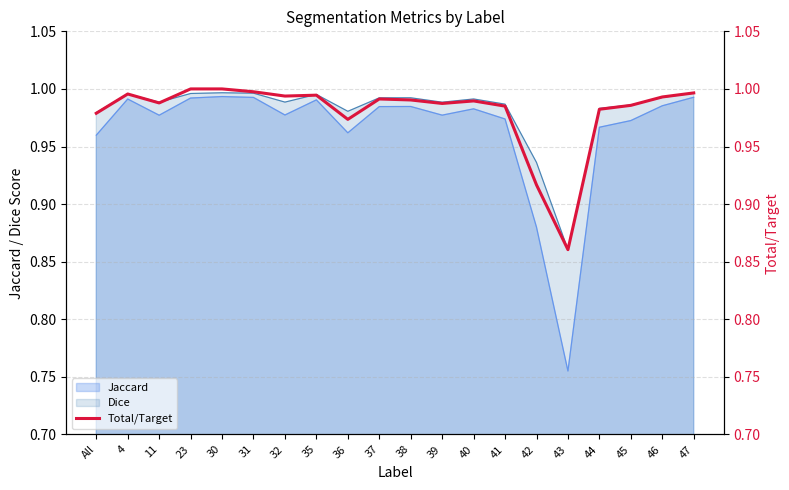

What is the label of the 6th point from the right?

42